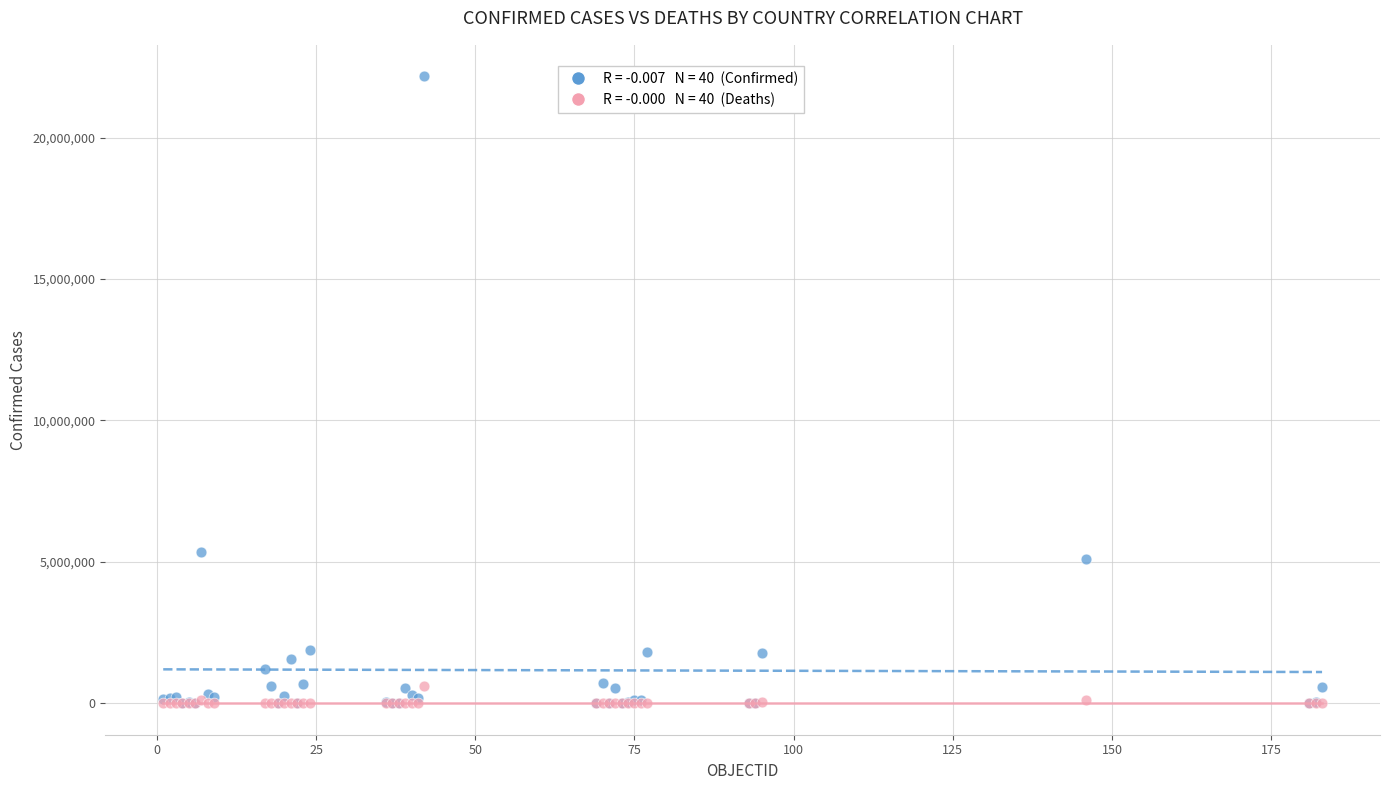

Across all series, what Y value is closest to 11083892?

5348123